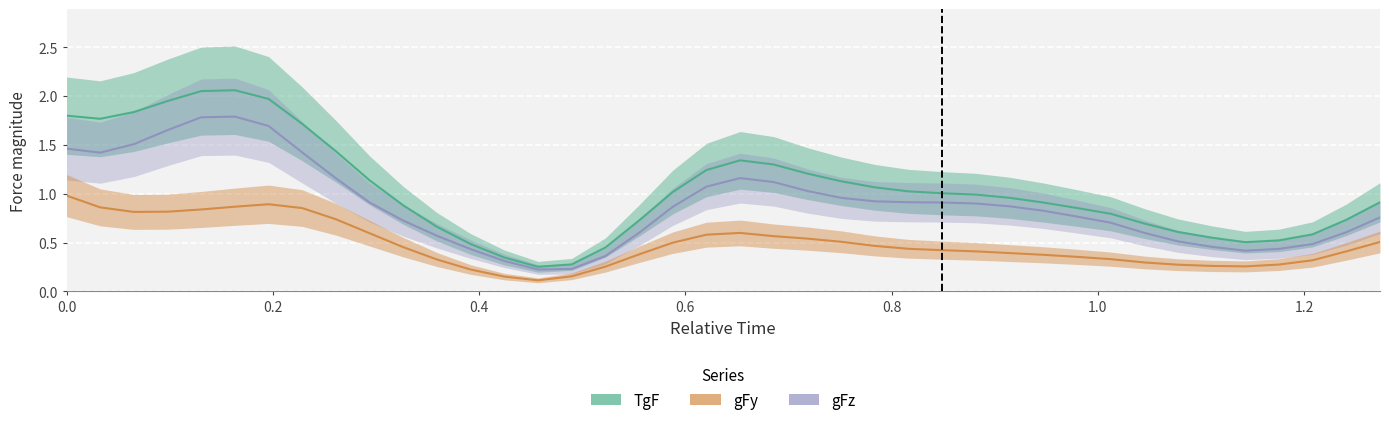

What is the maximum value shown in the chart?

2.1